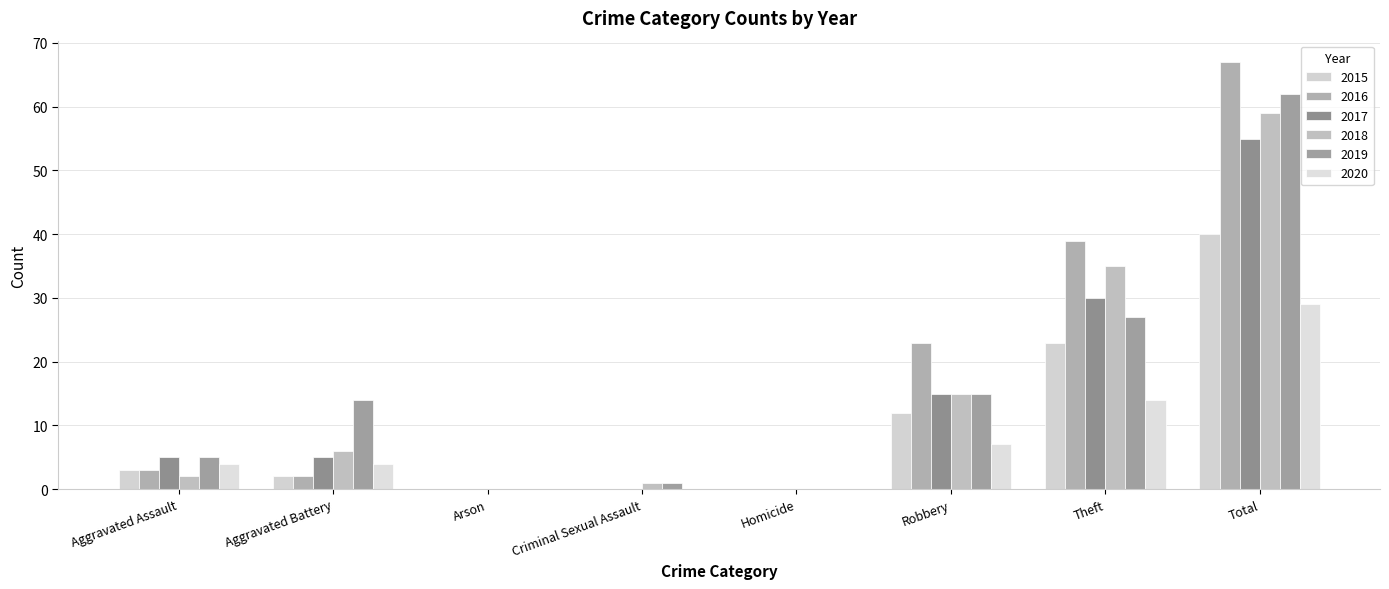

What is the maximum value shown in the chart?

67